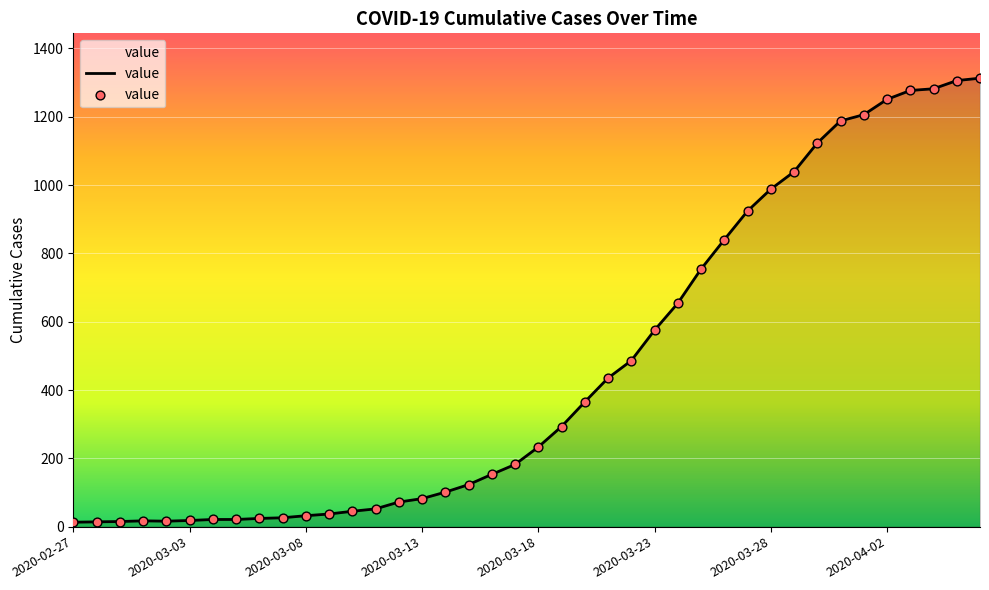

What is the greatest value displayed?

1313